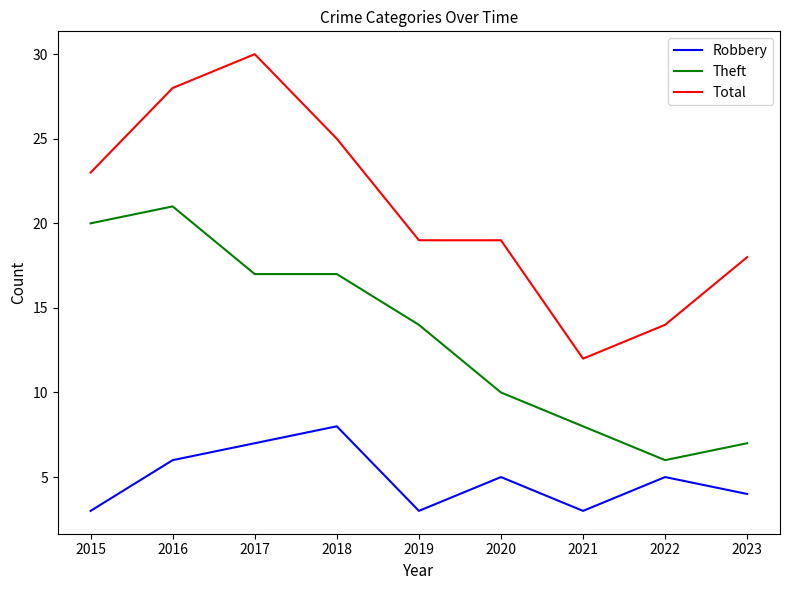

What is the difference between the highest and lowest values at 2020?

14